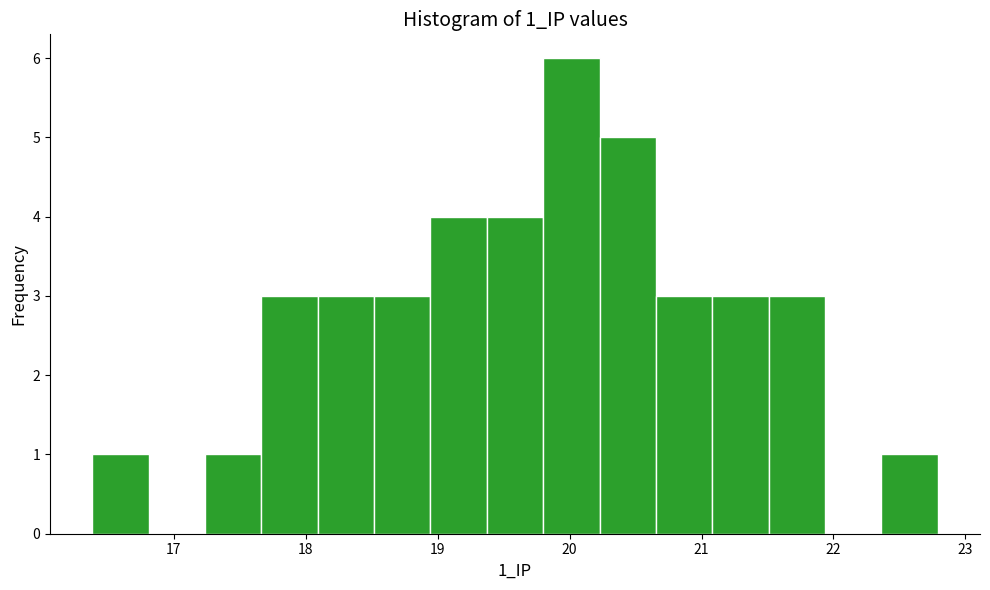

Over which range of the x-axis is the bar tallest?

19.8 to 20.2